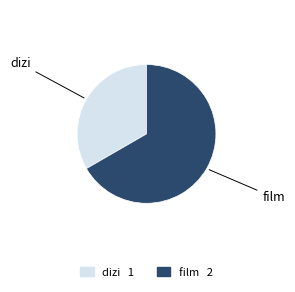

Count the number of slices in the pie.

2